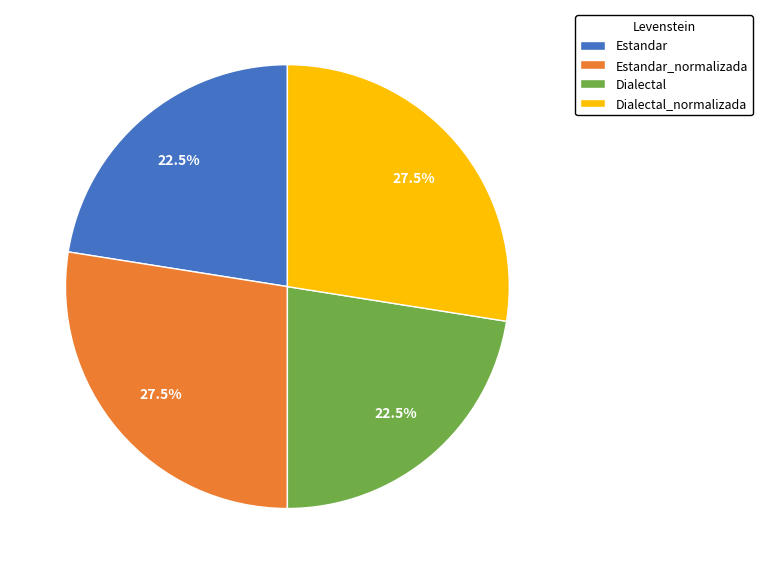

Approximately how many times larger is the value at Estandar compared to Dialectal?

1.0